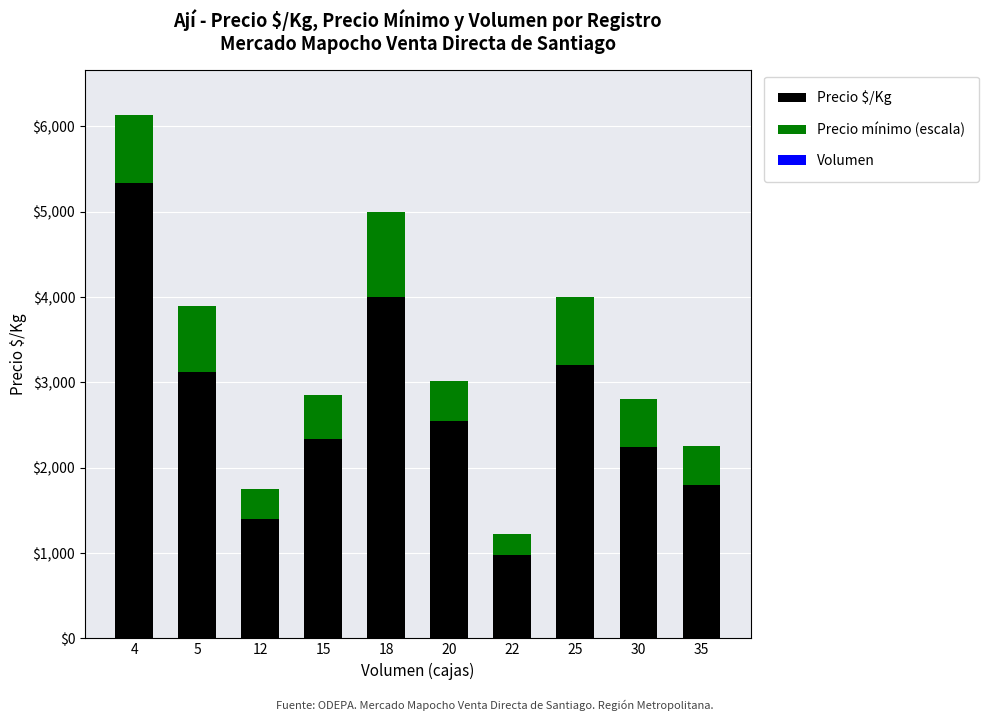

Are the bars grouped side by side (vs. stacked)?

No